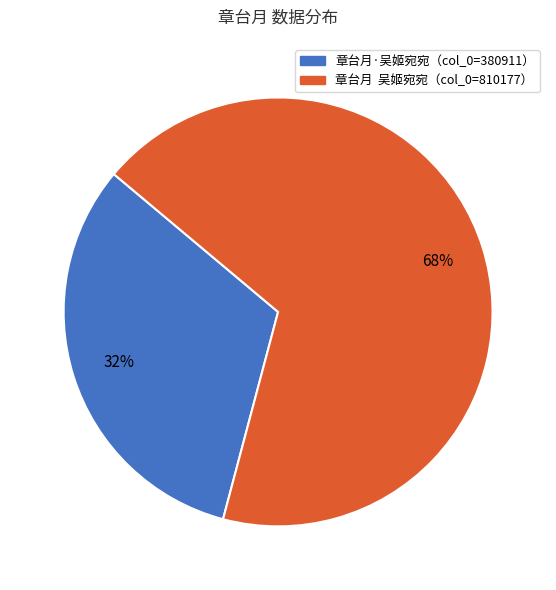

To the nearest percent, what is the difference between the largest and smallest slice percentages?

36%